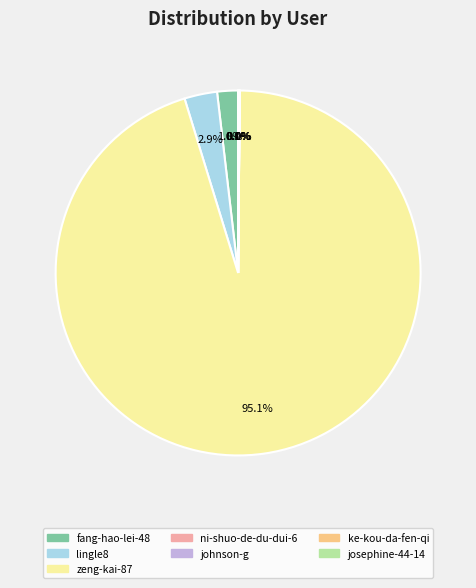

What is the largest slice in the pie chart?

zeng-kai-87